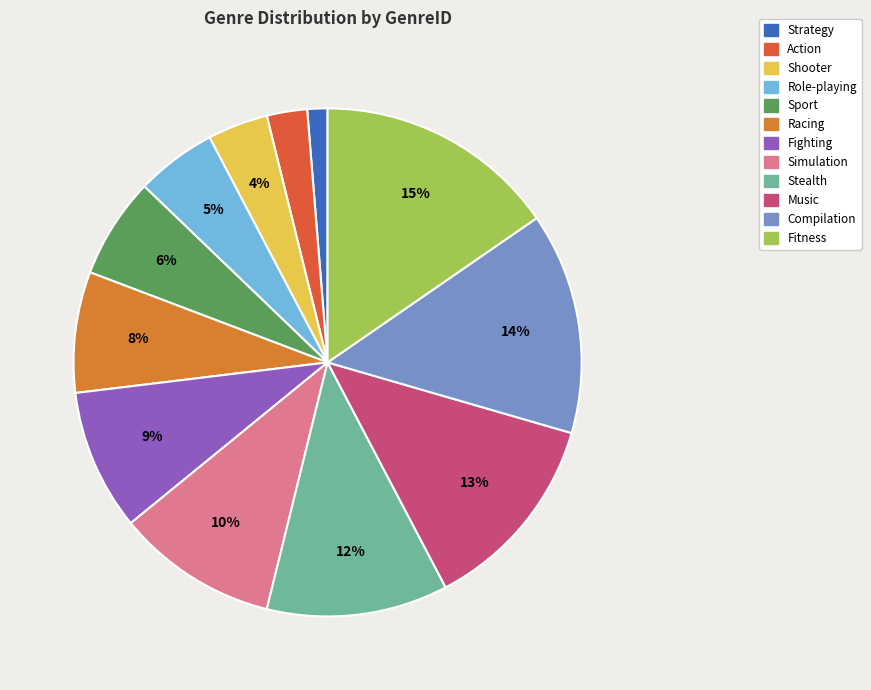

Combined, do Racing and Fighting account for over 50%?

No